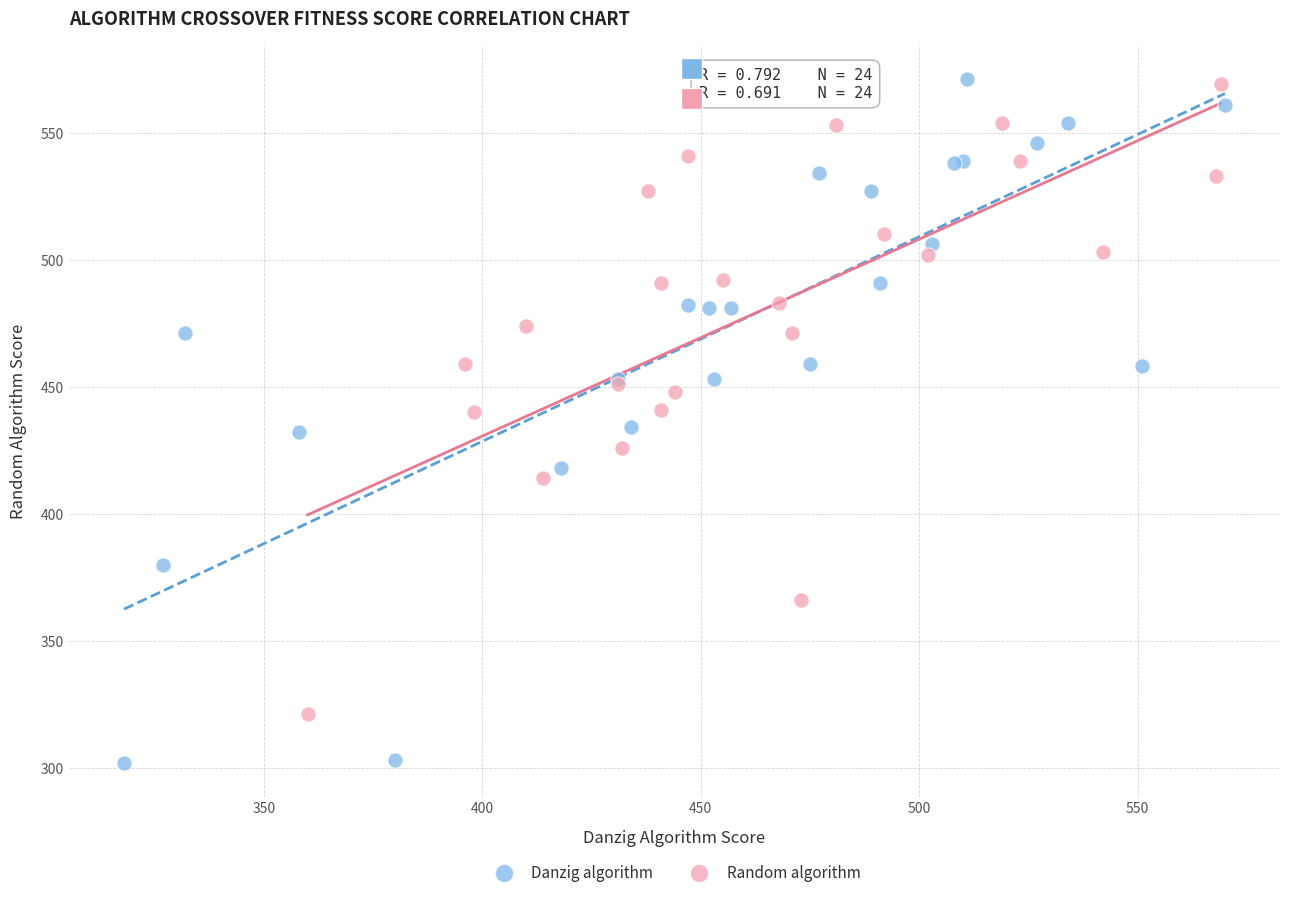

What are all the series names shown in the legend?

Danzig algorithm, Random algorithm